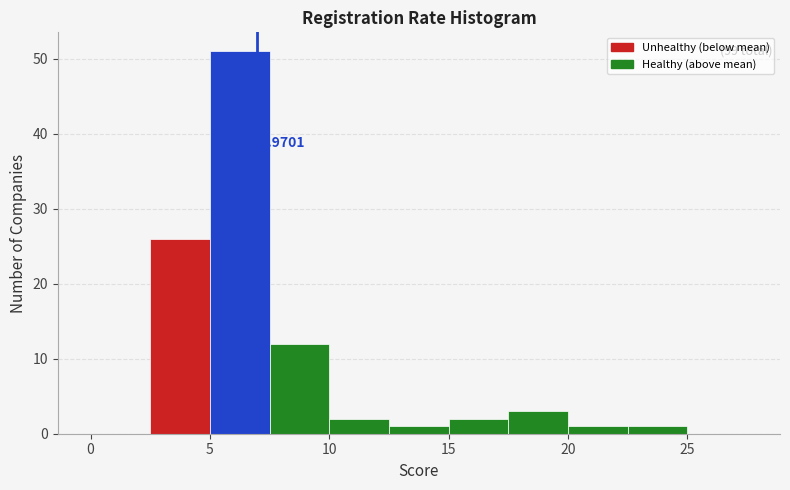

Which range on the x-axis has the tallest bar?

5.0 to 7.5